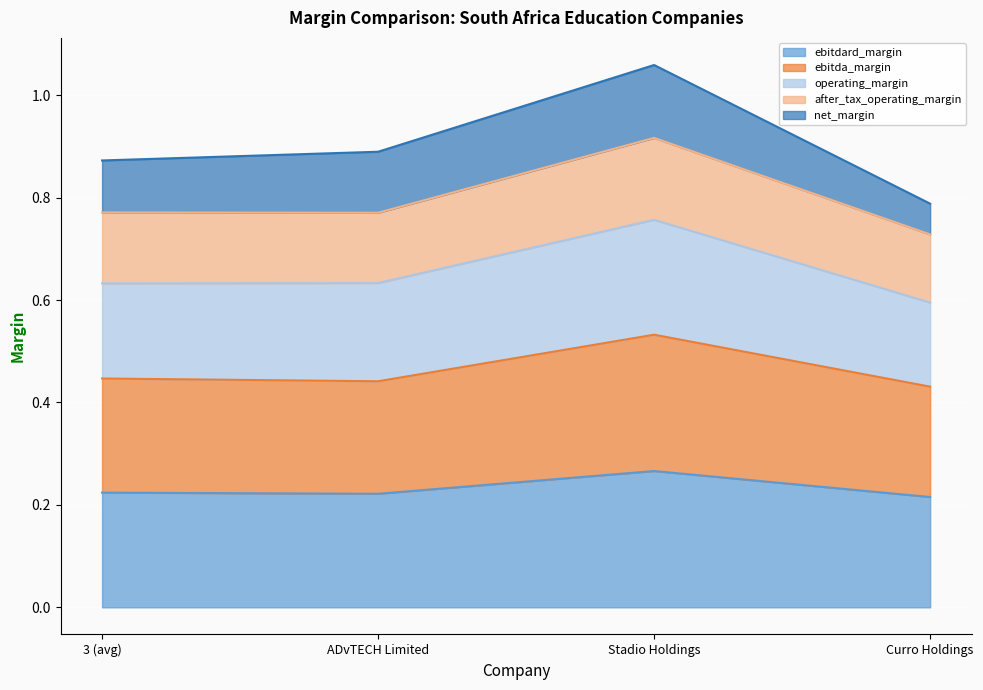

At which label does ebitdard_margin reach its peak?

Stadio Holdings